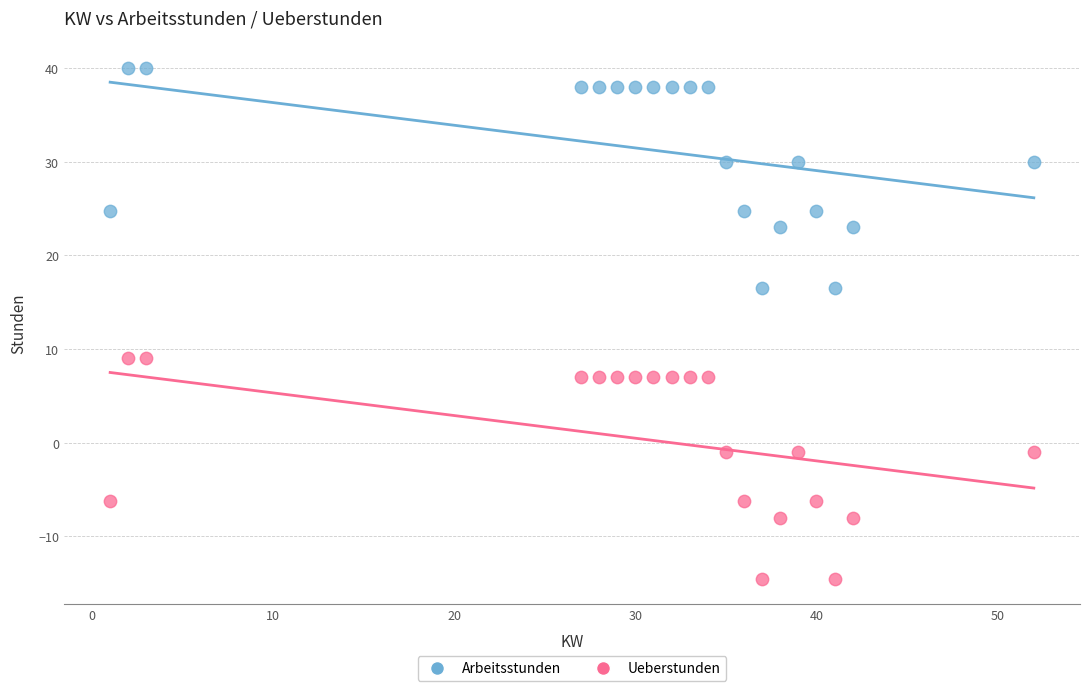

Which series contains the lowest Y value?

Ueberstunden